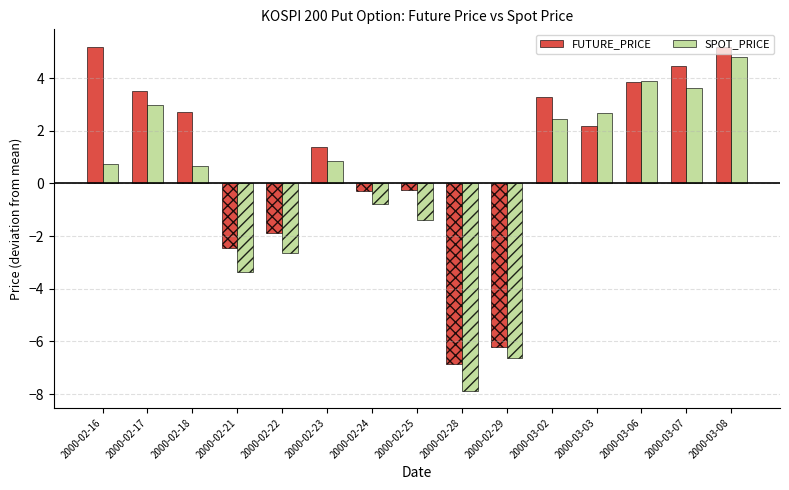

Is it true that FUTURE_PRICE equals 4.8 at 2000-02-17?

False